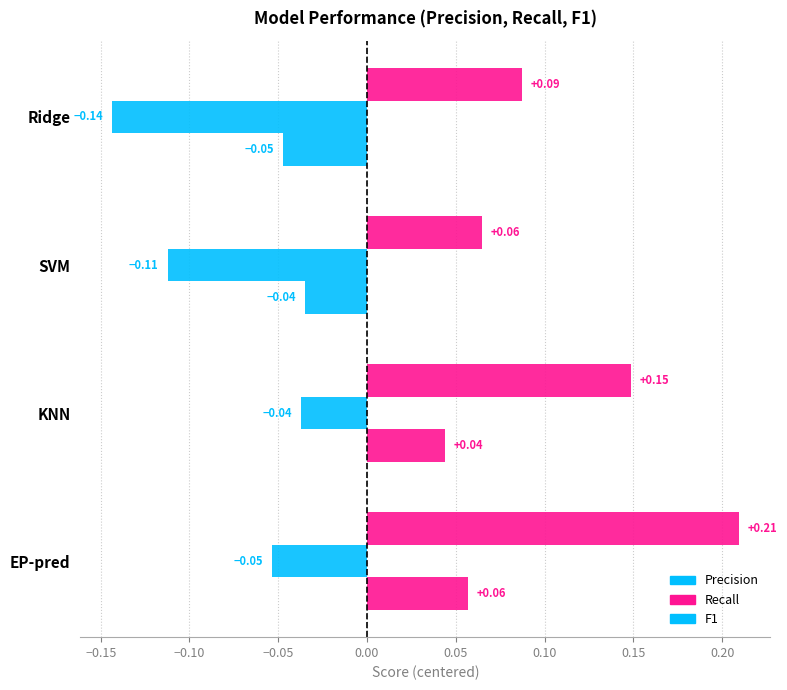

How many values in the F1 series exceed 0?

2